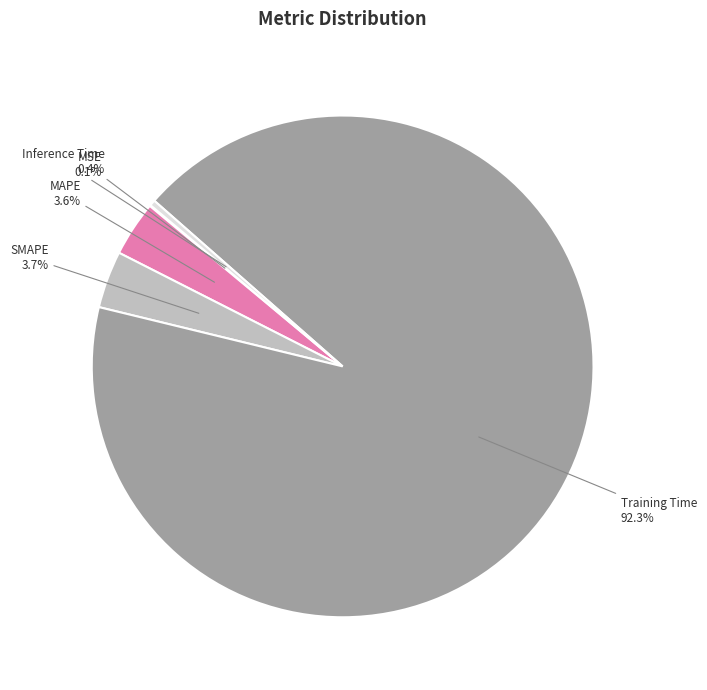

What percentage is NOT represented by MAPE?

96.4%